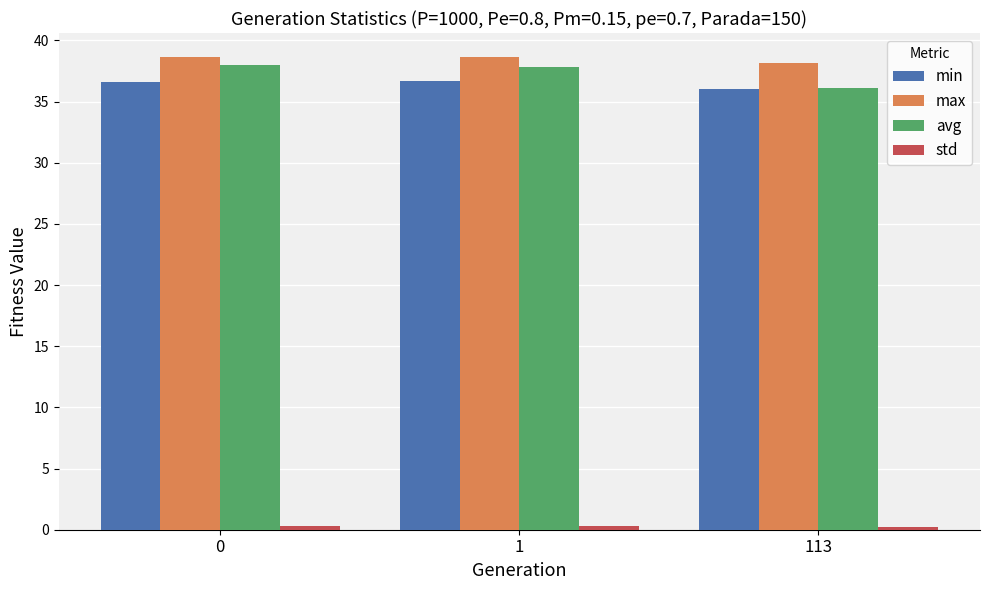

What is the lowest value of the avg series?

36.1